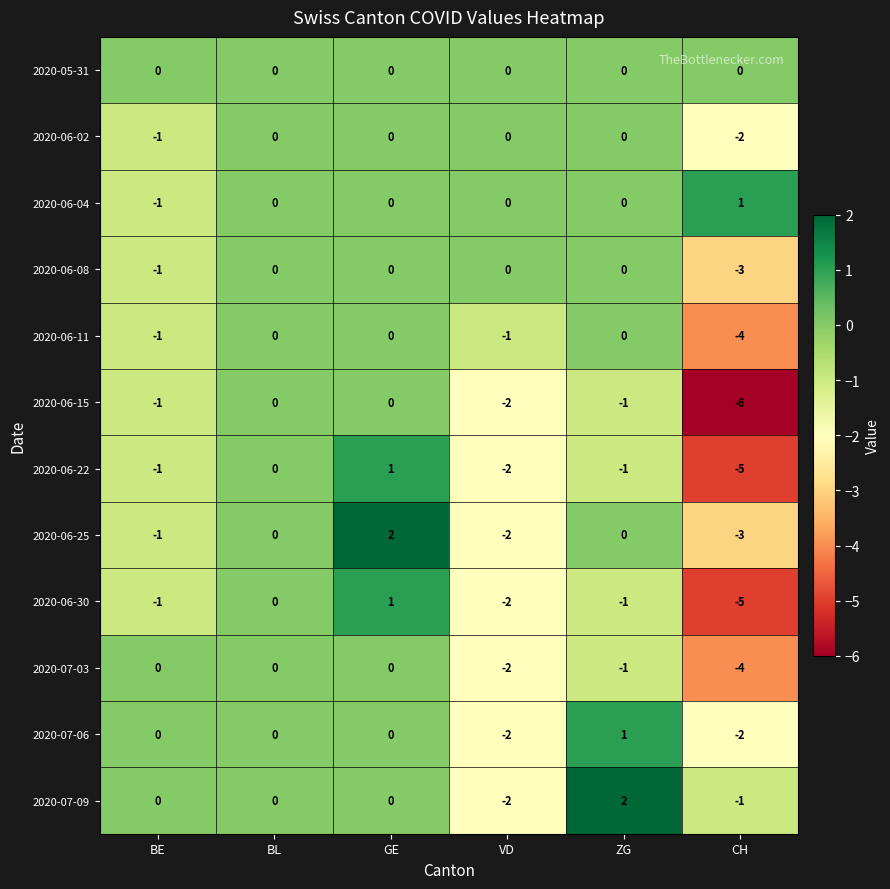

Count the number of data series in this chart.

12